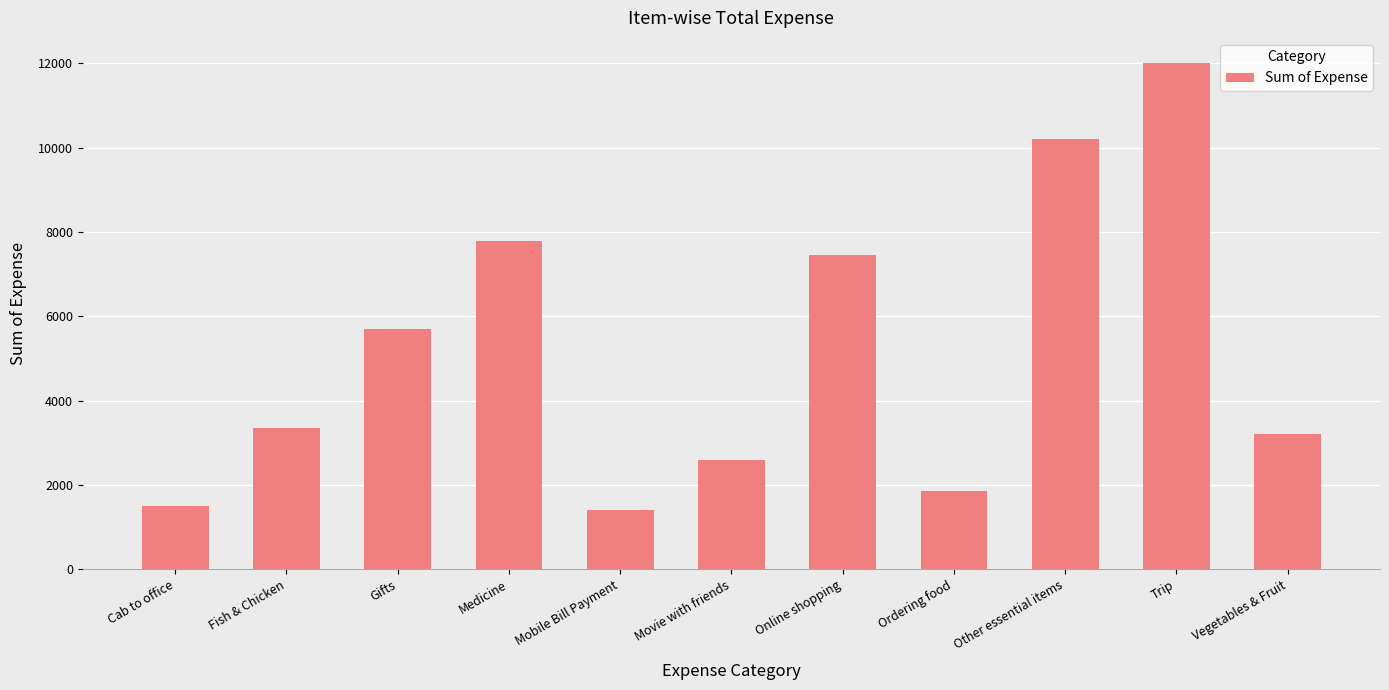

Which label corresponds to the largest value in the chart?

Trip